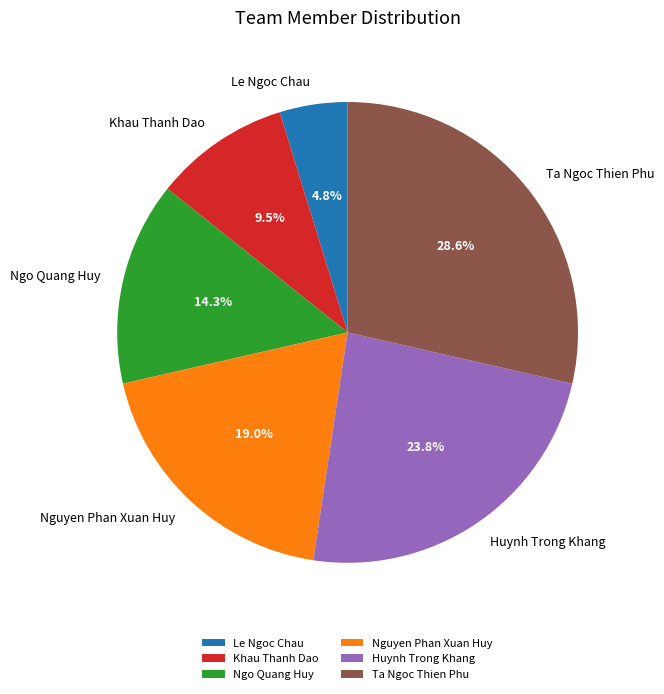

To the nearest percent, what percentage of the pie is Le Ngoc Chau?

5%